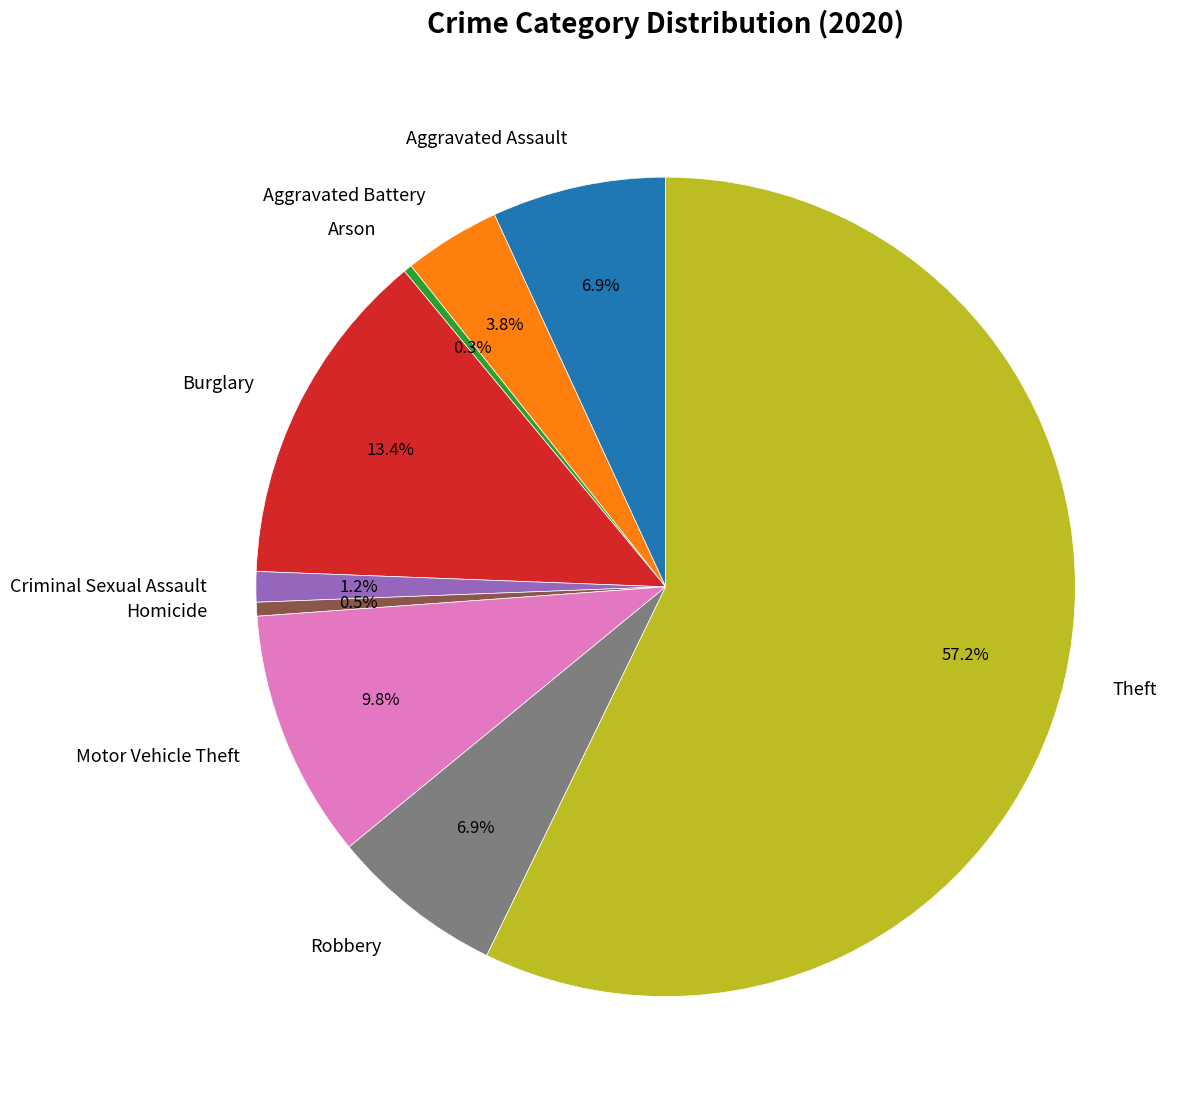

Which category has the biggest portion of the pie?

Theft